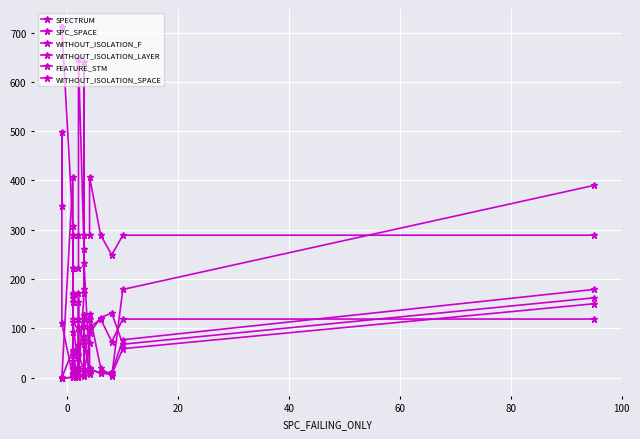

What is the average value of the WITHOUT_ISOLATION_SPACE series?

250